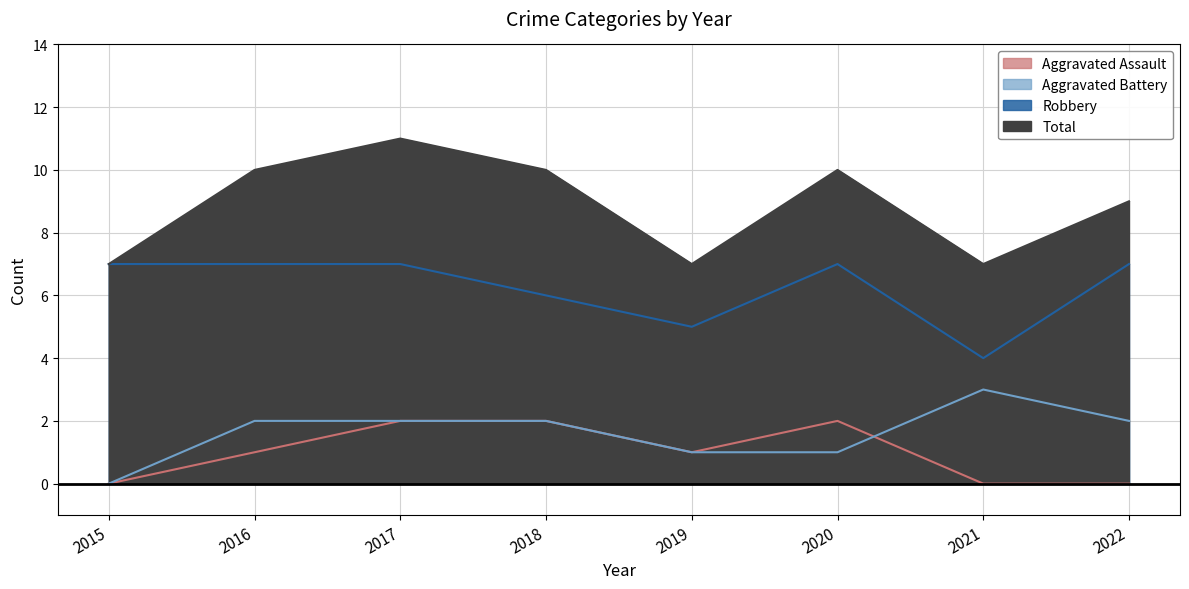

Where does the Aggravated Battery series first go above 2?

2021